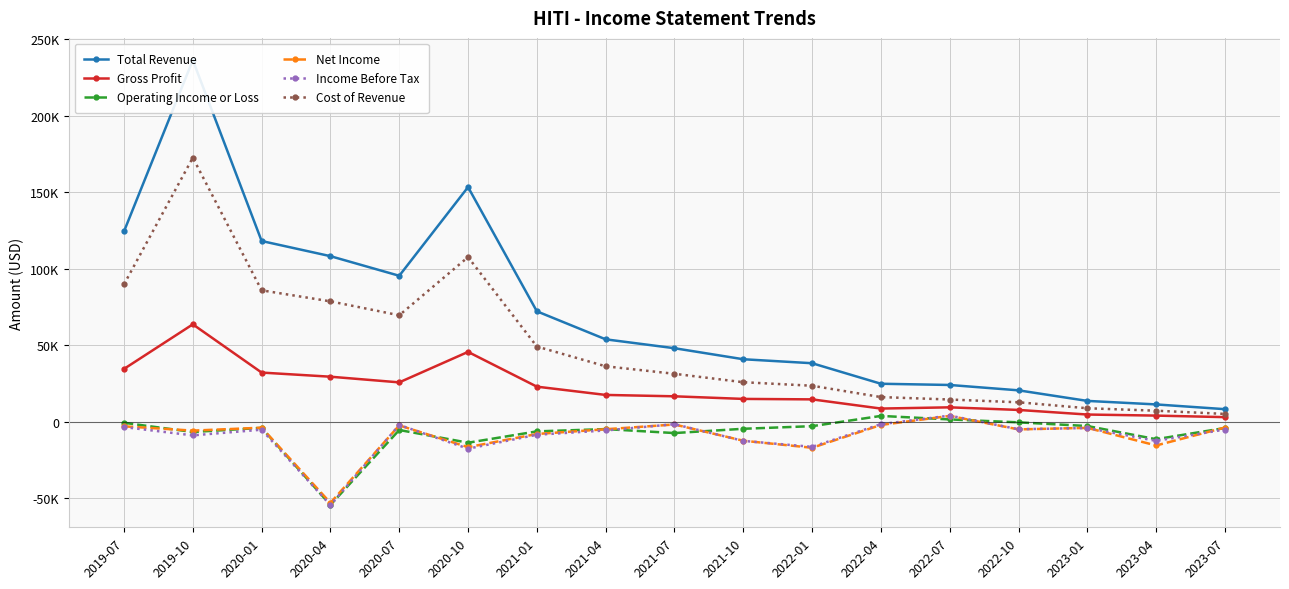

At which category does Income Before Tax reach its first local peak?

2020-01